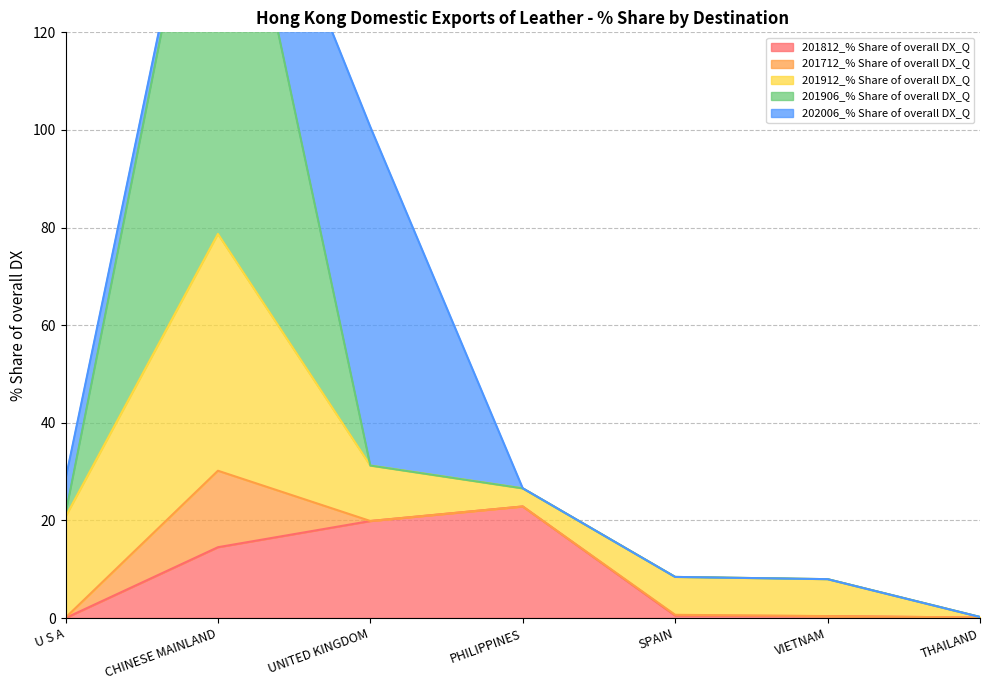

What is the value of the 201906_% Share of overall DX_Q point at the 1st from the left?

0.5